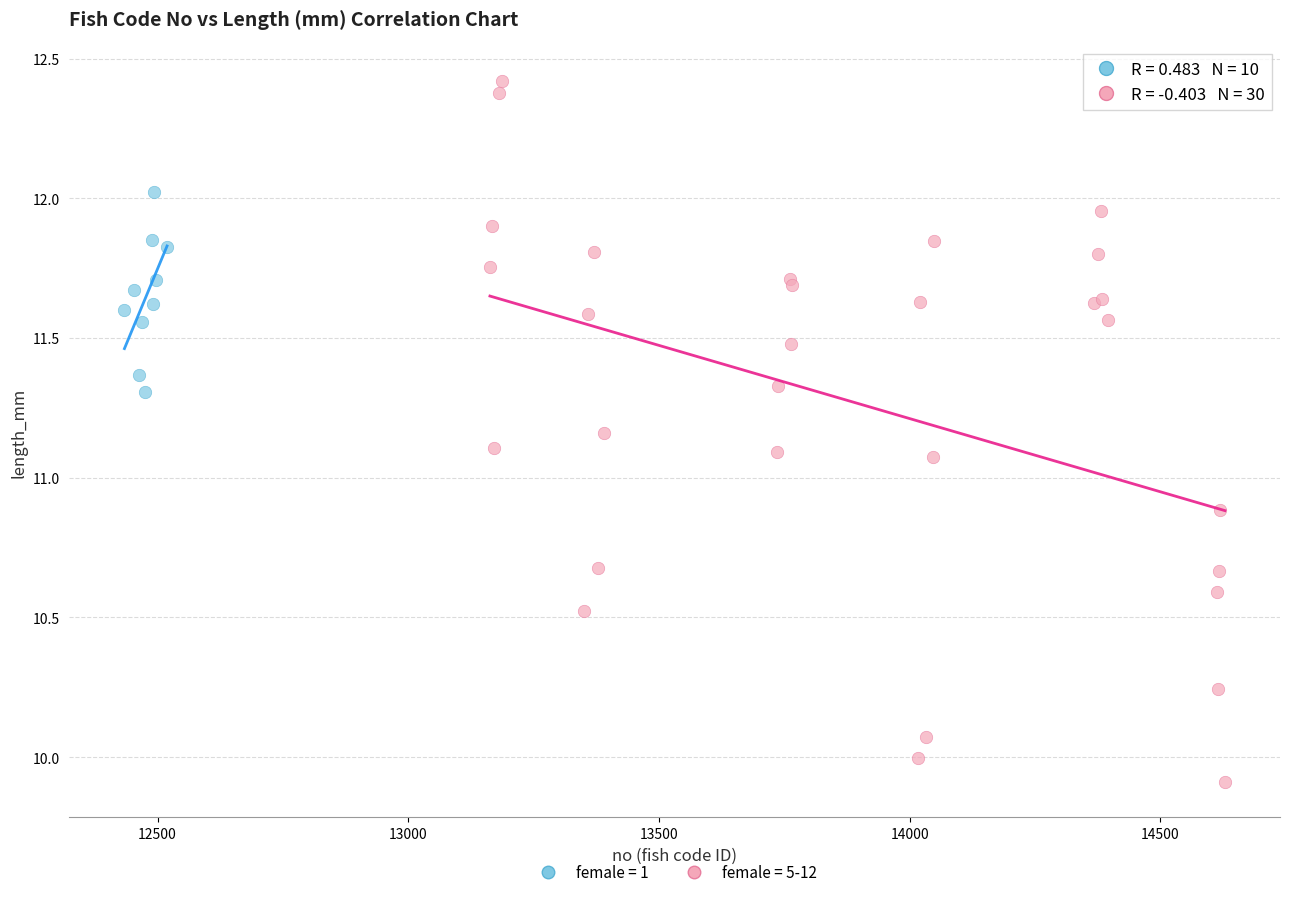

Which series reaches the maximum Y coordinate?

female = 5-12